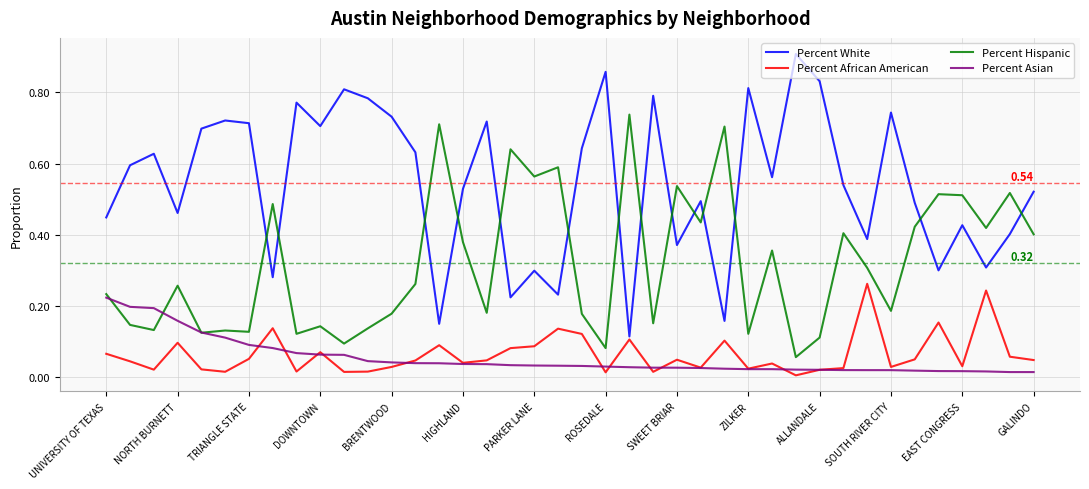

Which series has the largest total across all categories?

Percent White